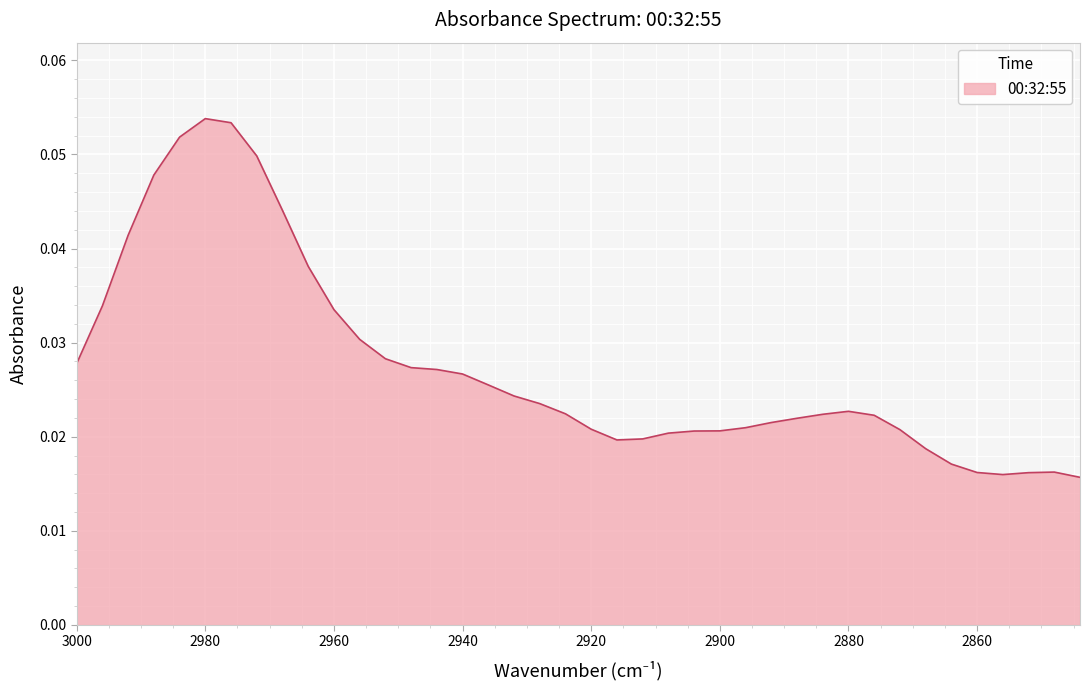

Reading left to right, transcribe all the data shown in this chart.

3000=0.0	2996=0.0	2992=0.0	2988=0.0	2984=0.1	2980=0.1	2976=0.1	2972=0.0	2968=0.0	2964=0.0	2960=0.0	2956=0.0	2952=0.0	2948=0.0	2944=0.0	2940=0.0	2936=0.0	2932=0.0	2928=0.0	2924=0.0	2920=0.0	2916=0.0	2912=0.0	2908=0.0	2904=0.0	2900=0.0	2896=0.0	2892=0.0	2888=0.0	2884=0.0	2880=0.0	2876=0.0	2872=0.0	2868=0.0	2864=0.0	2860=0.0	2856=0.0	2852=0.0	2848=0.0	2844=0.0